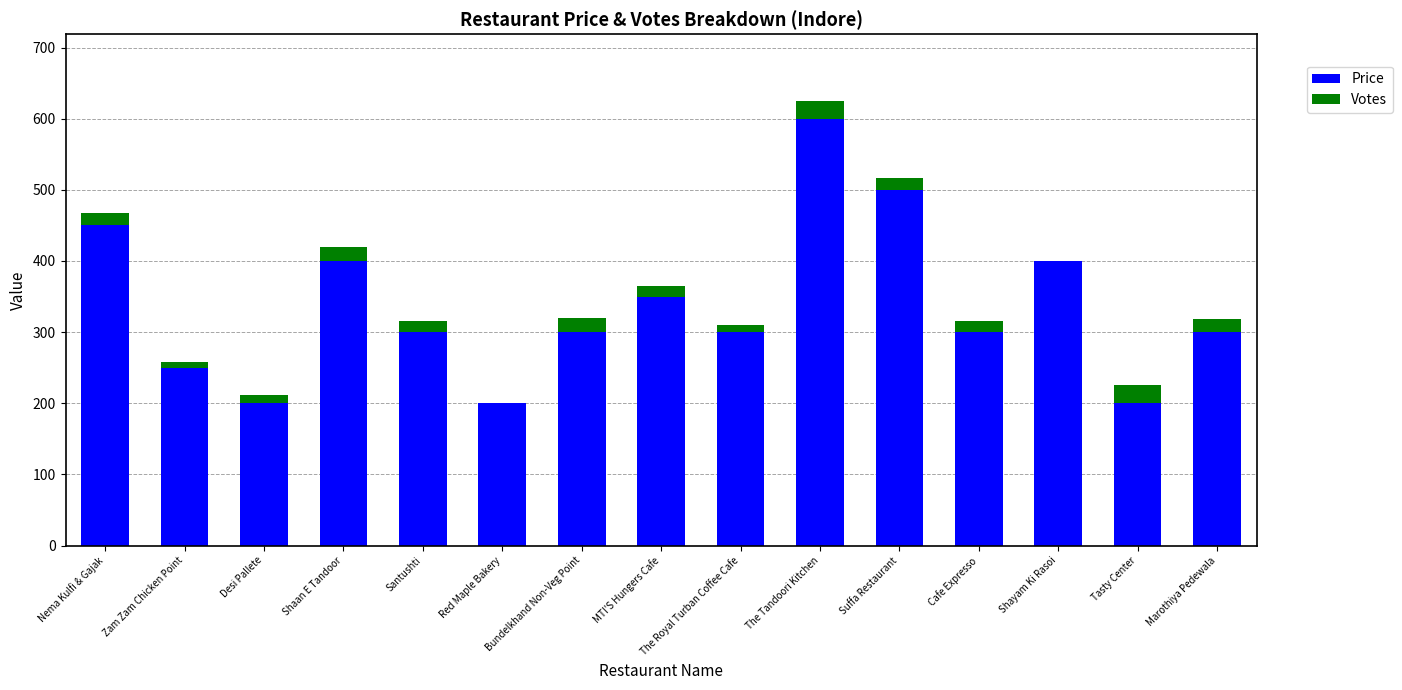

Which category has the highest value in the Price series?

The Tandoori Kitchen